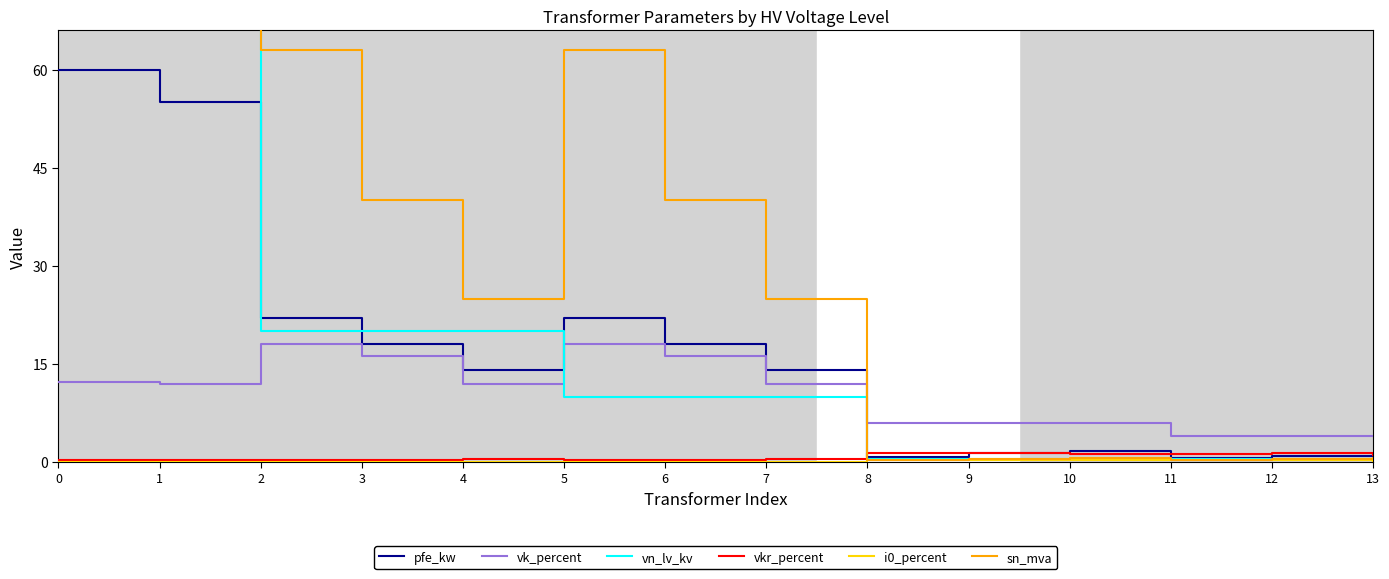

Is it true that pfe_kw equals 2.3 at 10?

False